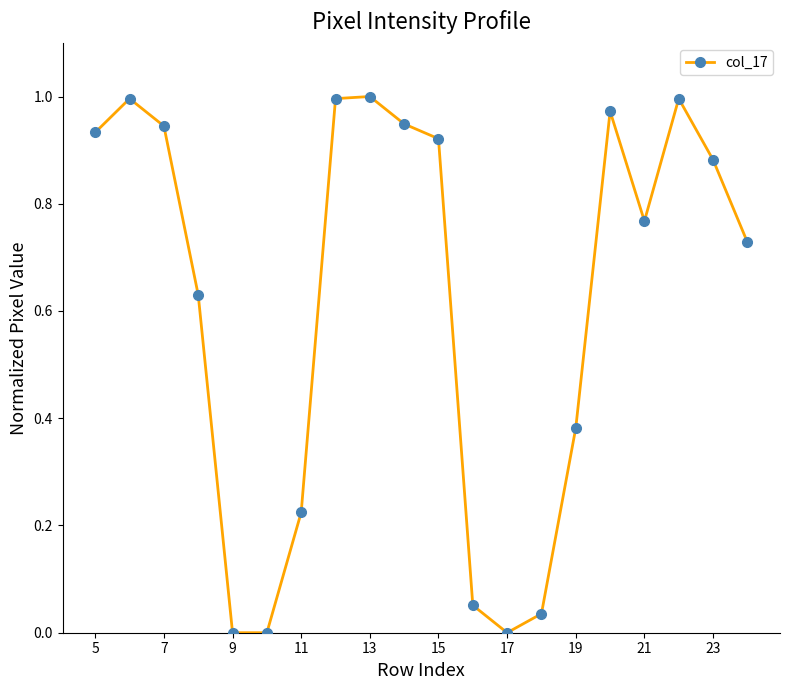

What is the sum of all values?

12.4